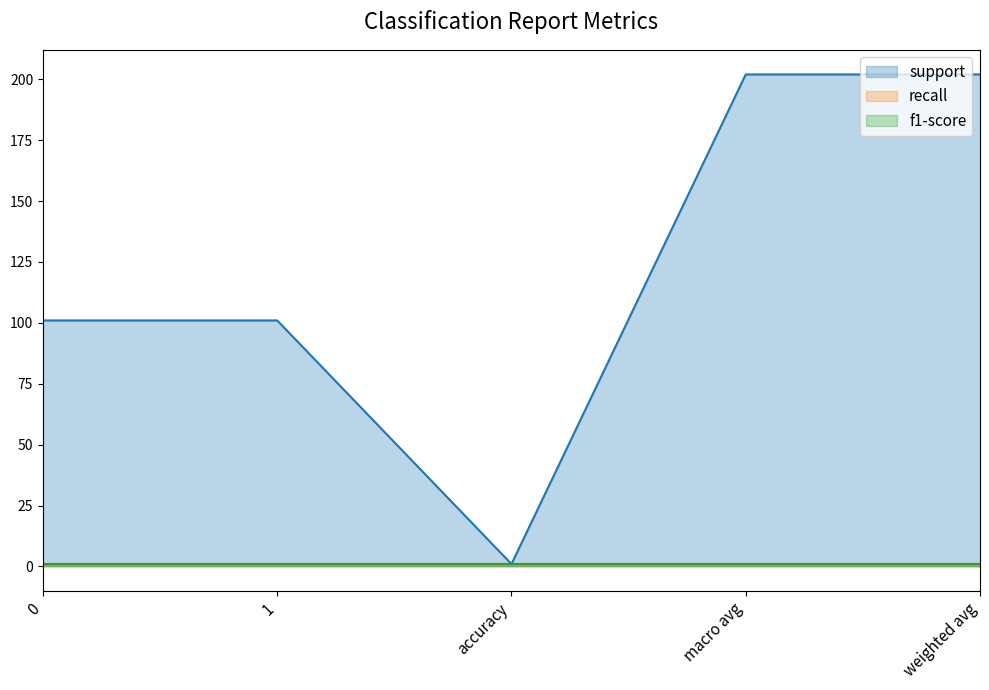

True or false: support has more than 0 interior local peaks.

False